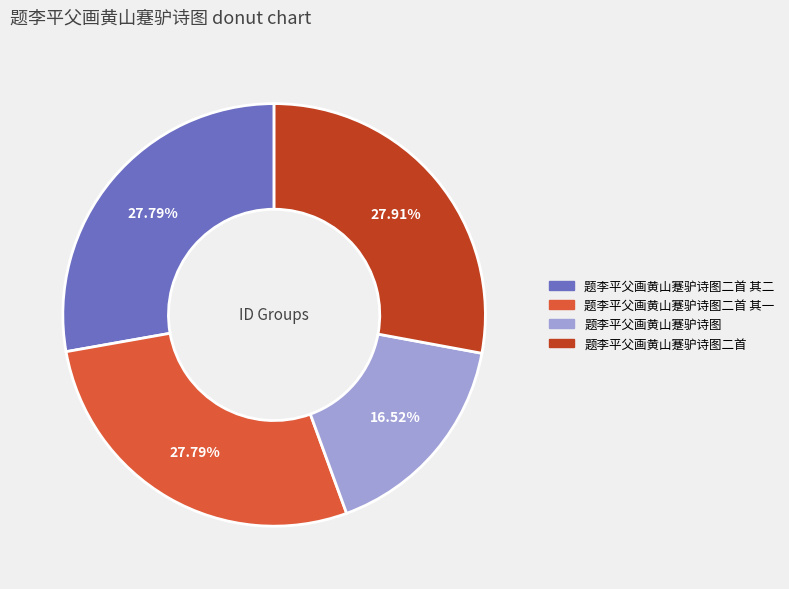

Is there a majority slice in this chart?

No